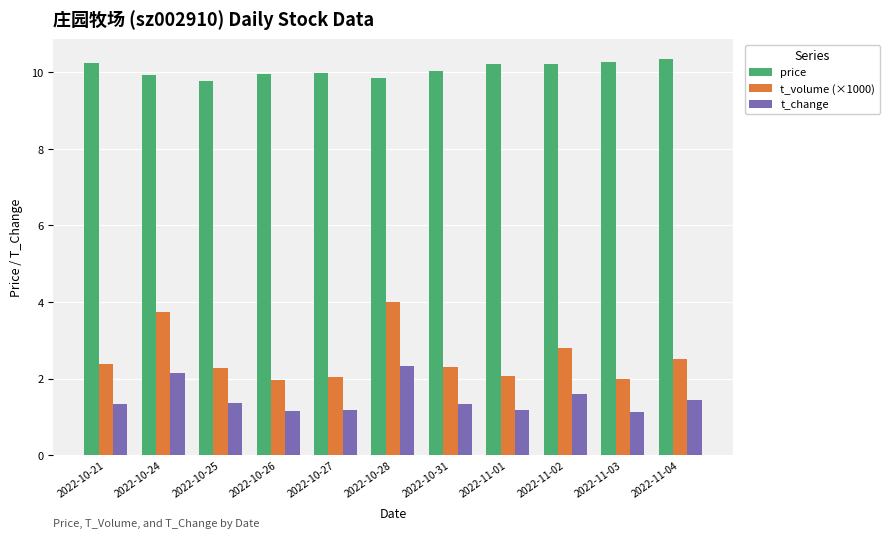

How many groups of bars are there?

11